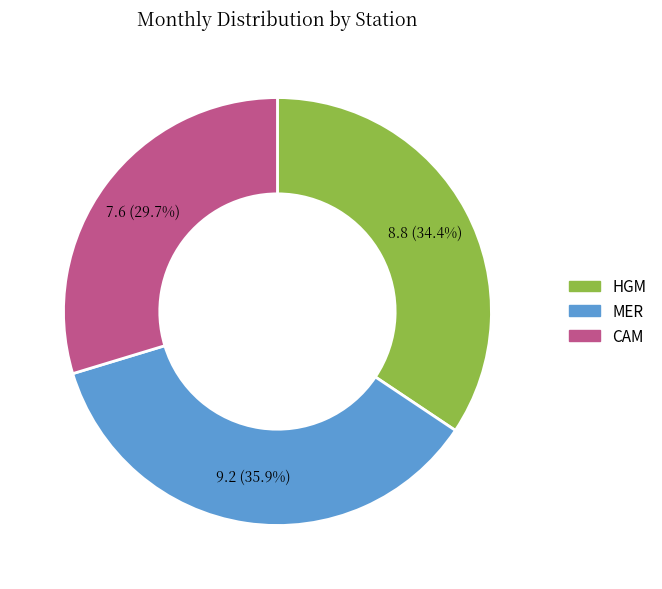

Does any single category account for the majority?

No